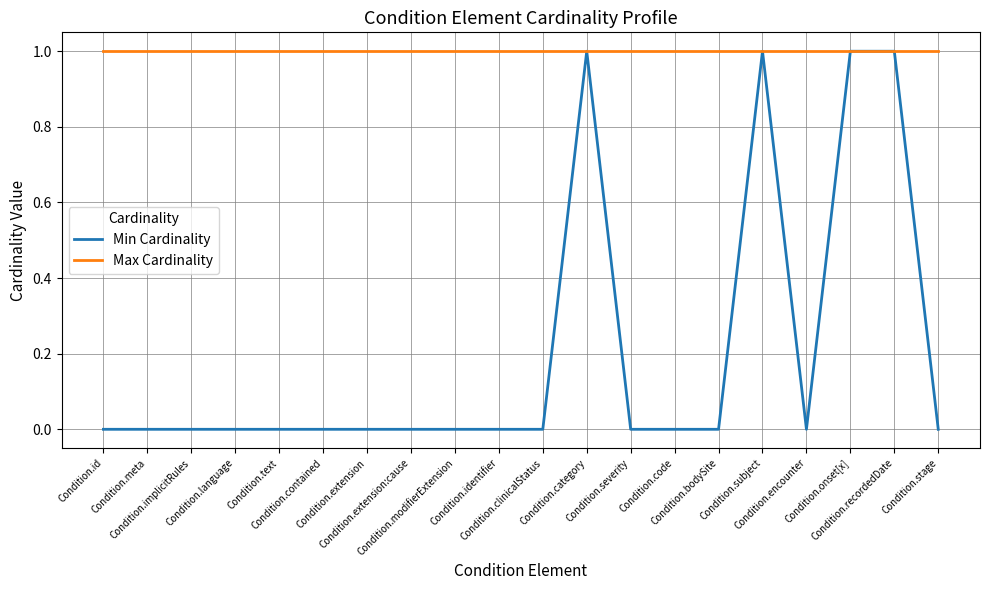

List the series in order of their overall mean, lowest first.

Min Cardinality, Max Cardinality